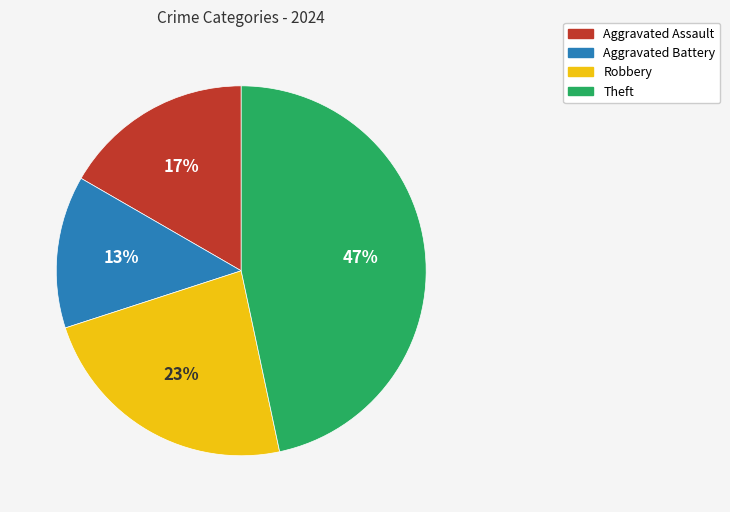

What is the ratio of the value at Aggravated Battery to the value at Theft?

0.3